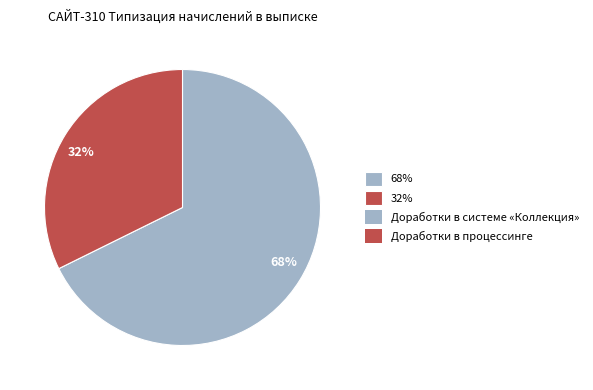

Which slice is the smallest?

32%